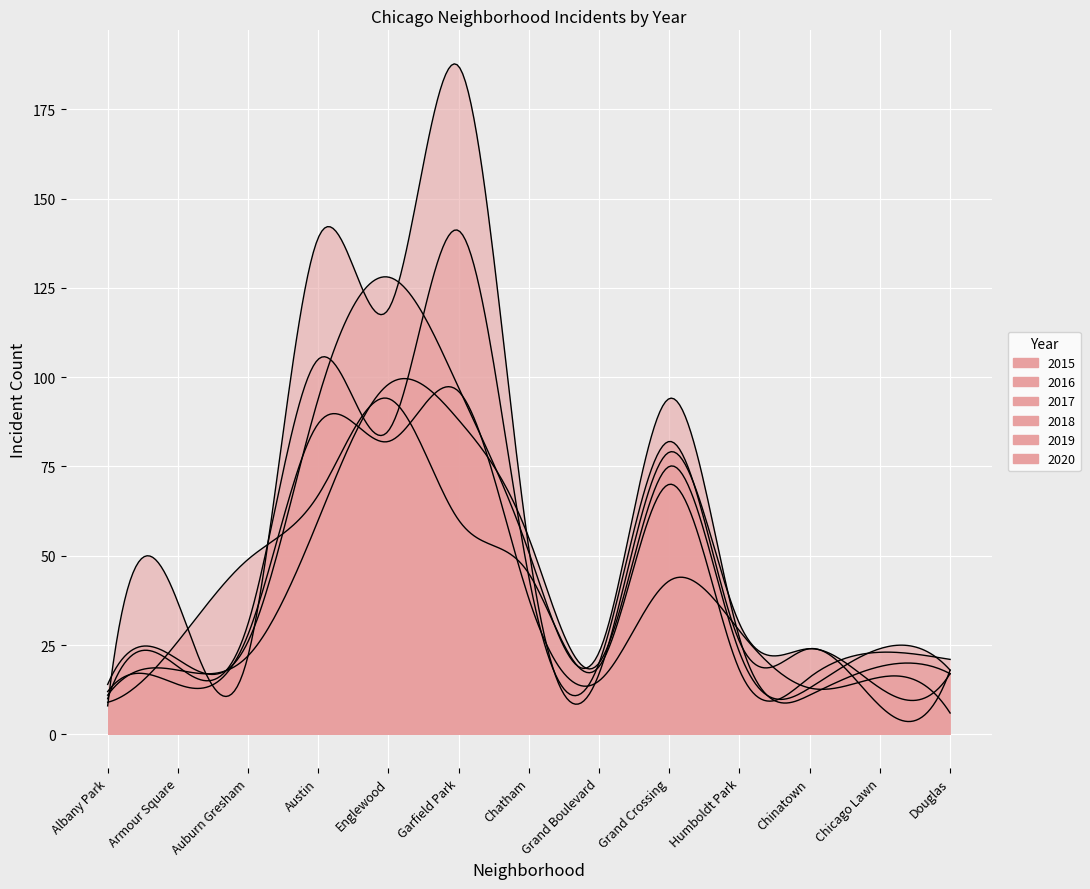

Between Armour Square and Grand Boulevard, which is larger?

Armour Square